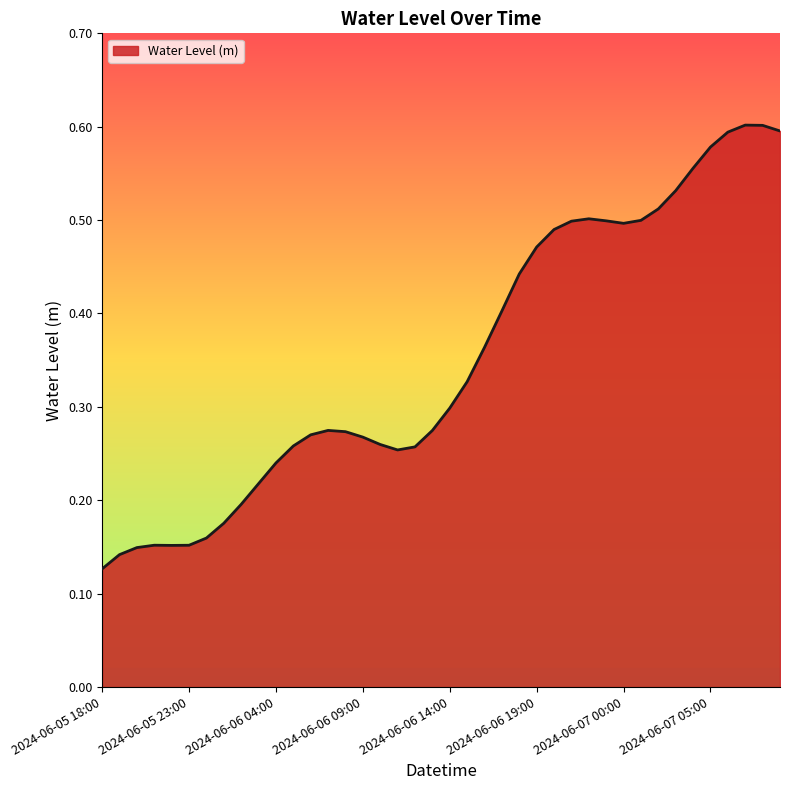

Where is the first local minimum?

2024-06-05 22:00